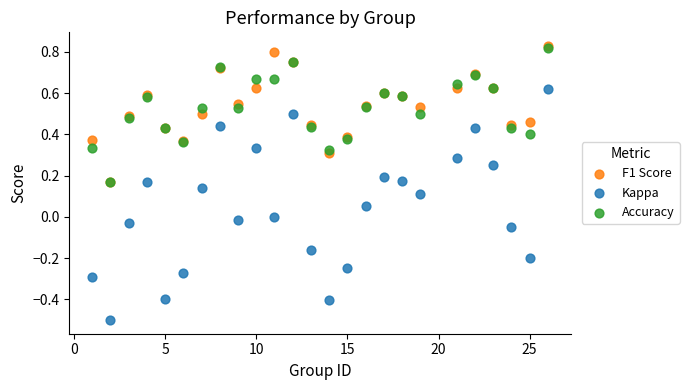

What are all the series names shown in the legend?

F1 Score, Kappa, Accuracy